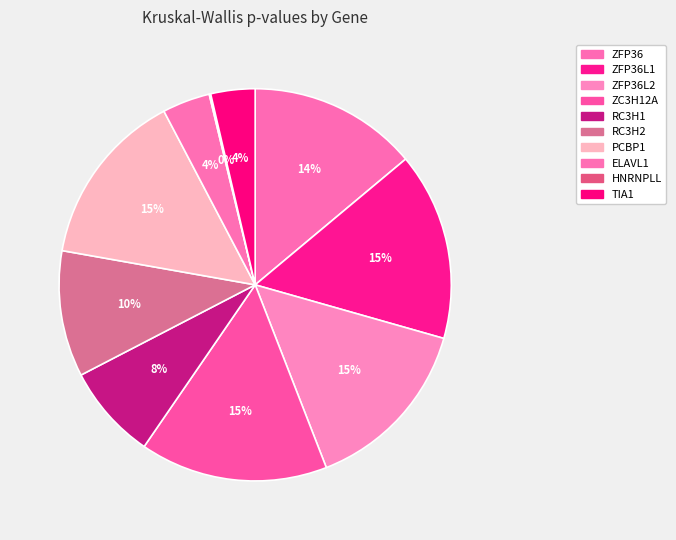

What percentage is NOT represented by HNRNPLL?

99.9%